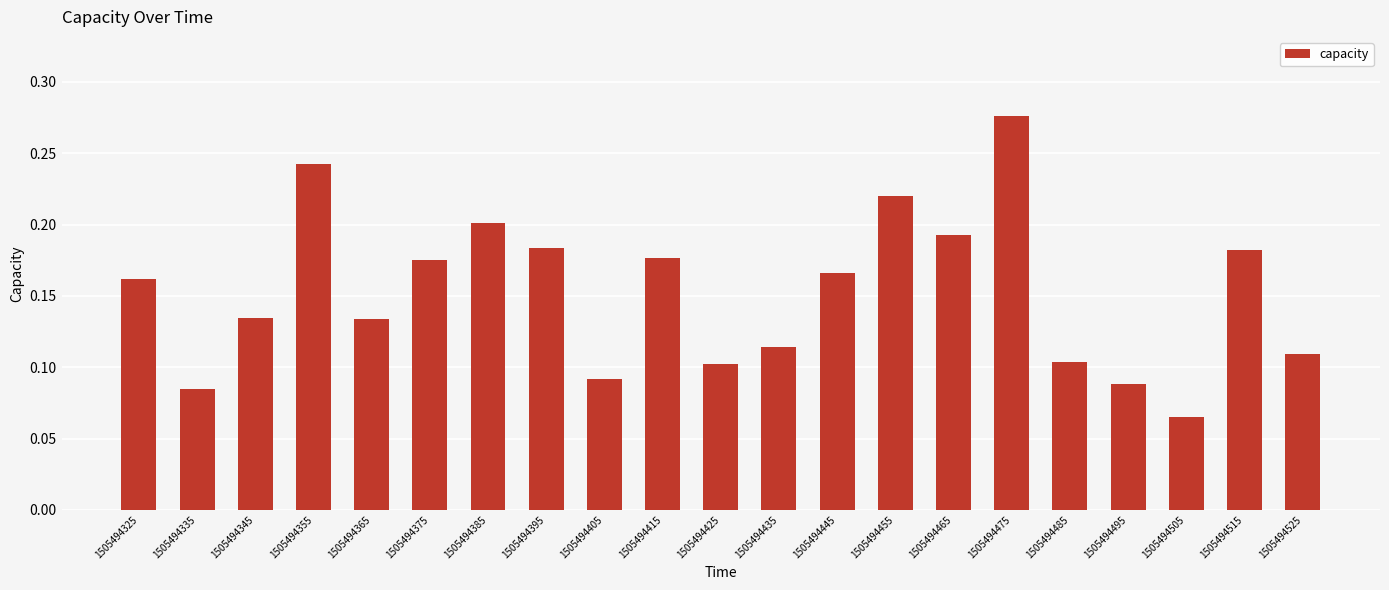

What is the sum of all values?

3.2